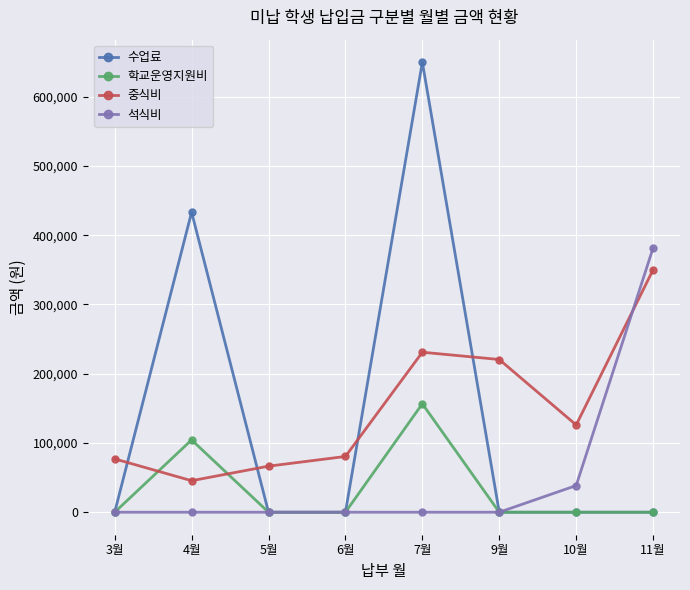

Is the value of 석식비 at 11월 greater than the value of 중식비 at 3월?

Yes